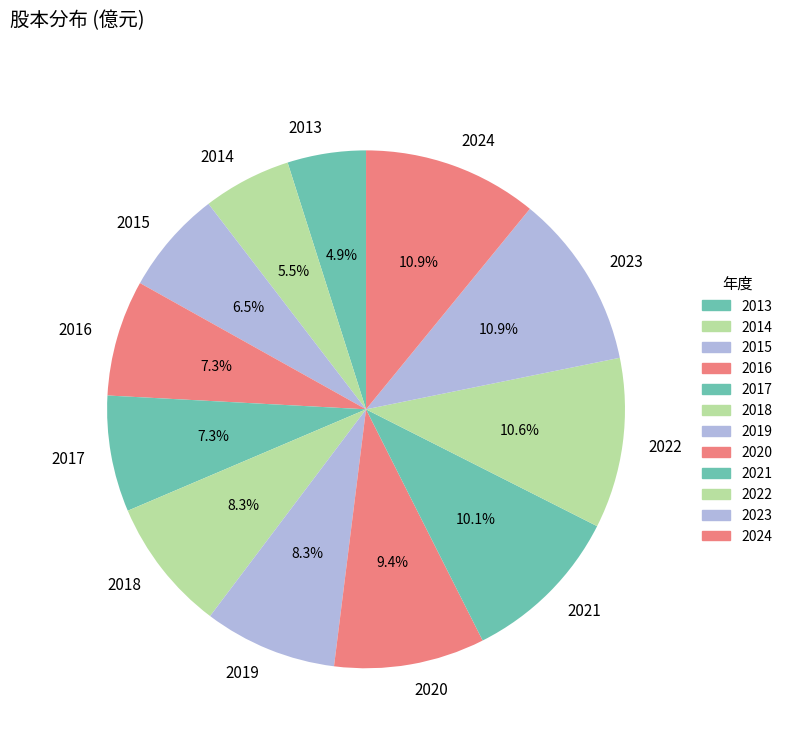

Approximately how many times larger is the value at 2019 compared to 2018?

1.0